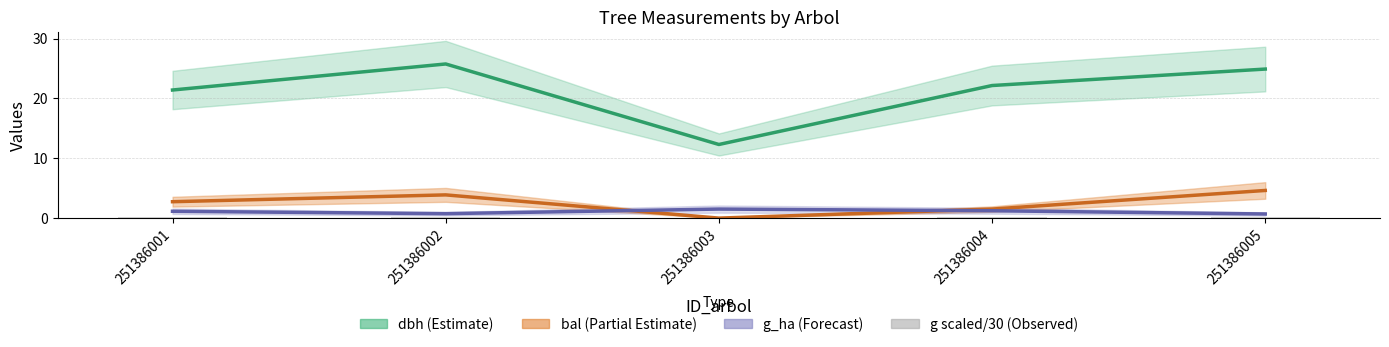

Which has a higher value, 251386005 or 251386001?

251386005